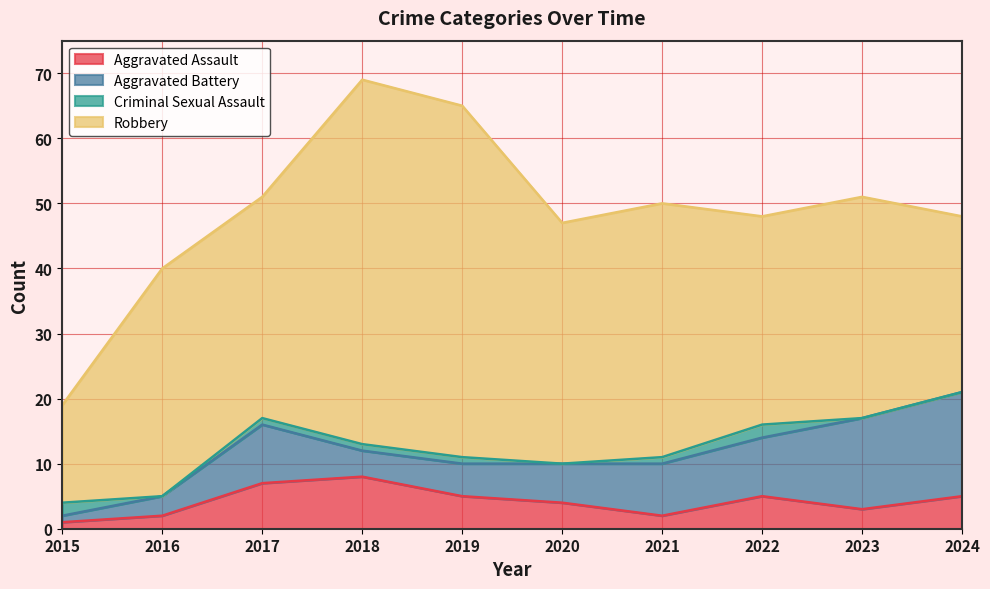

Is the value of Aggravated Battery at 2018 greater than the value of Criminal Sexual Assault at 2020?

Yes